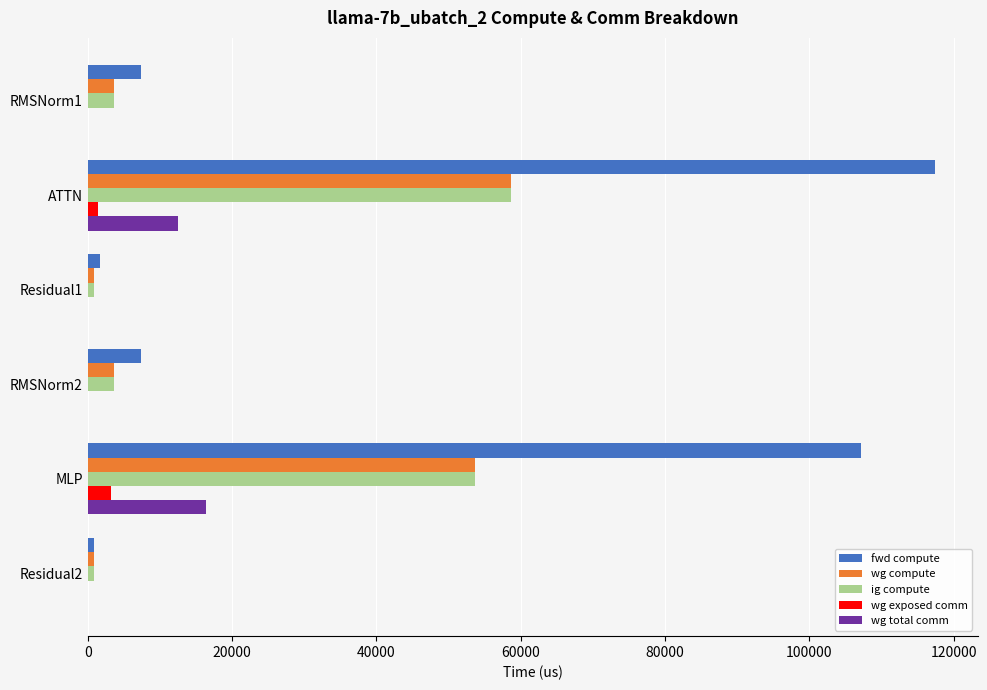

What is the sum of all wg total comm values?

28878.9